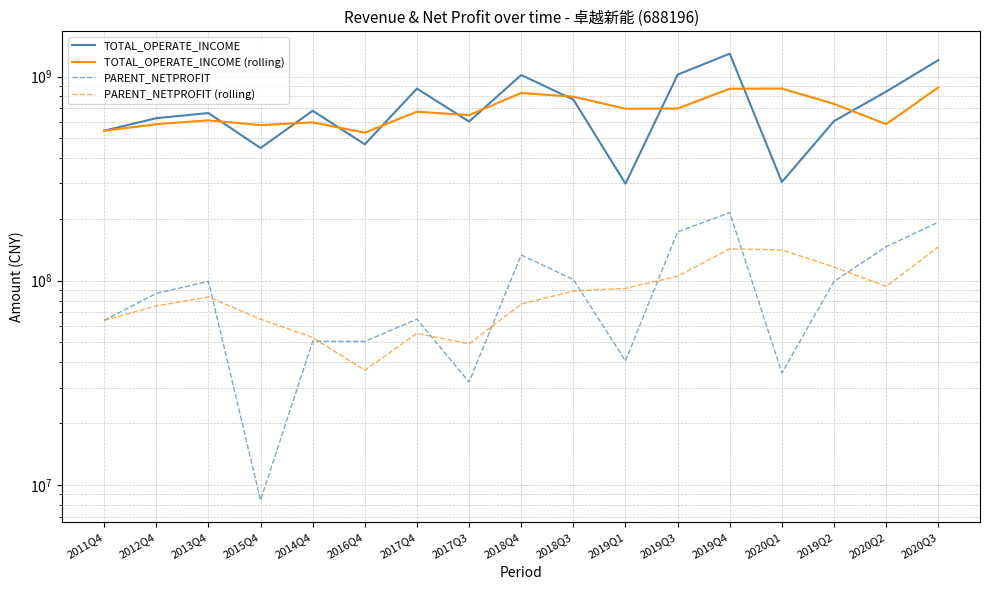

Where do TOTAL_OPERATE_INCOME (rolling) and TOTAL_OPERATE_INCOME first cross each other?

2013Q4 and 2015Q4